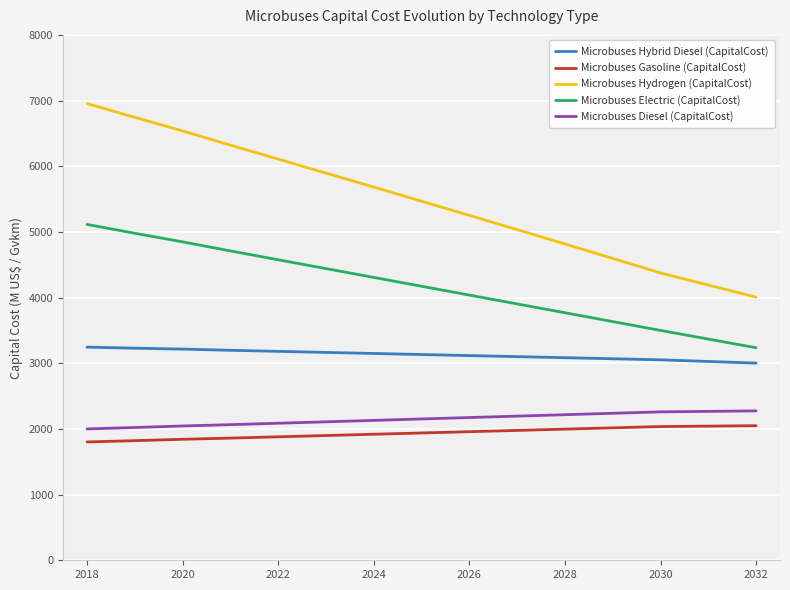

What is the difference between the maximum and minimum values in the Microbuses Electric (CapitalCost) series?

1877.3